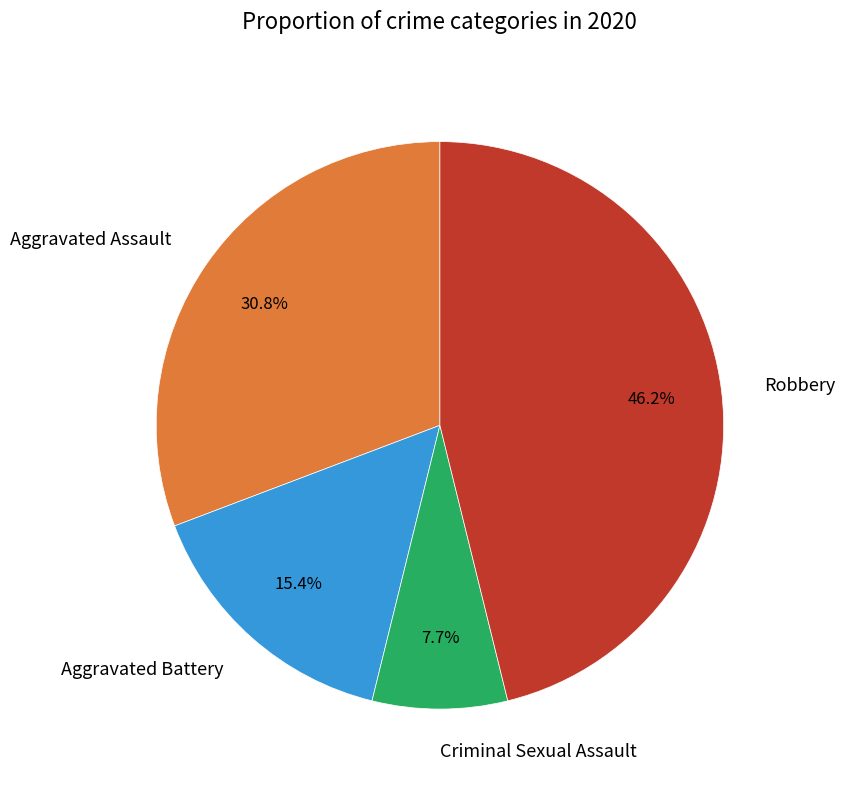

Which category has the smallest portion of the pie?

Criminal Sexual Assault